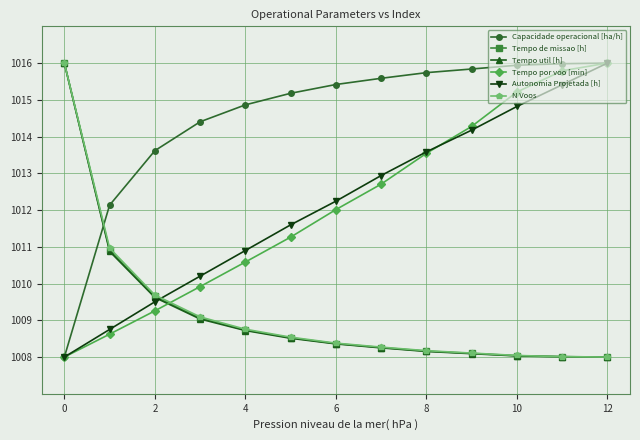

Which series has the largest total across all categories?

Capacidade operacional [ha/h]